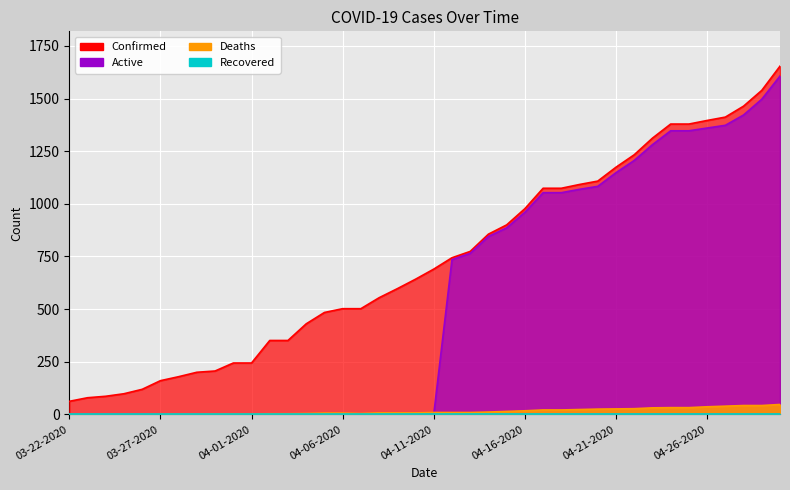

True or false: Active and Deaths cross at least once.

True